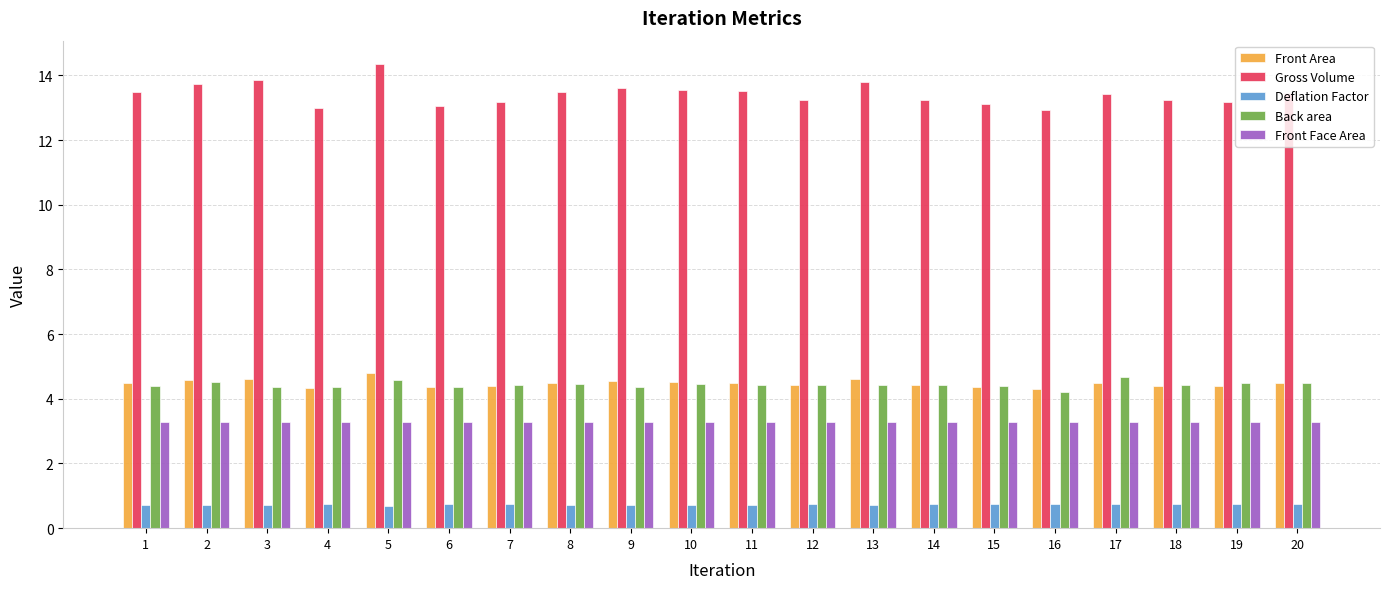

Count the Front Area values in the range 4 to 5.

20